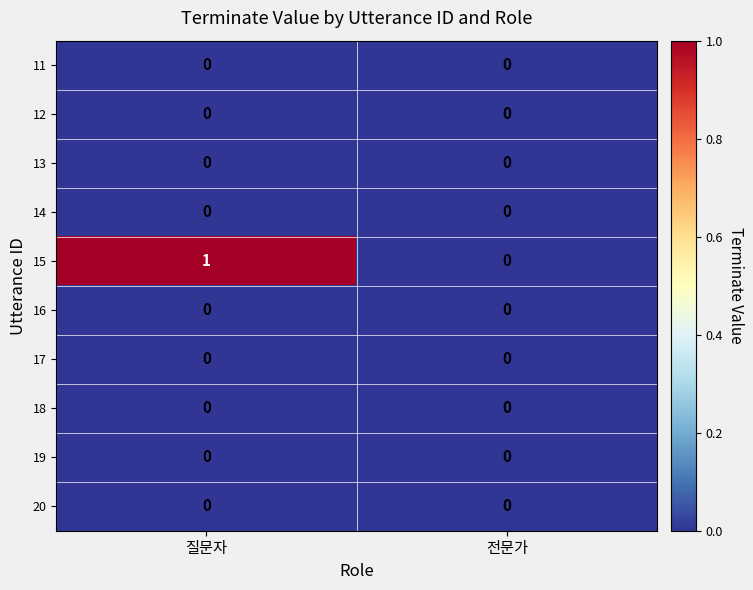

True or false: 15 has a value of 0 at 질문자.

False